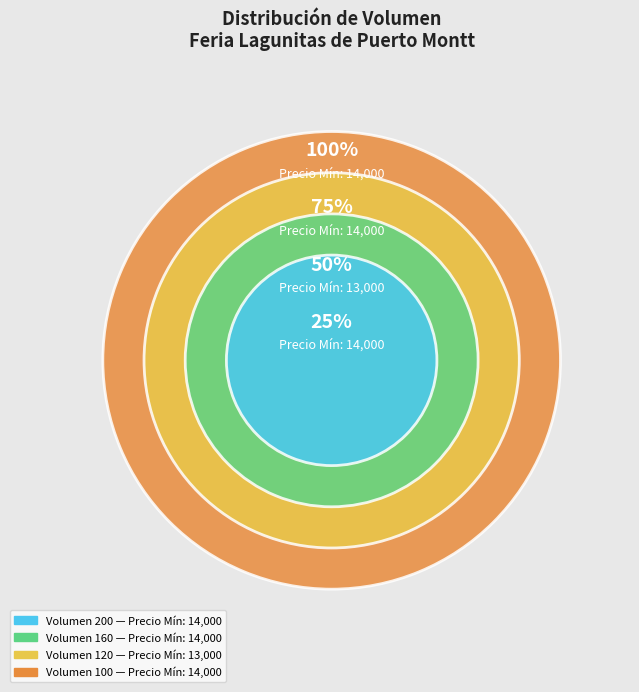

True or false: 120 accounts for 15% of the total.

False